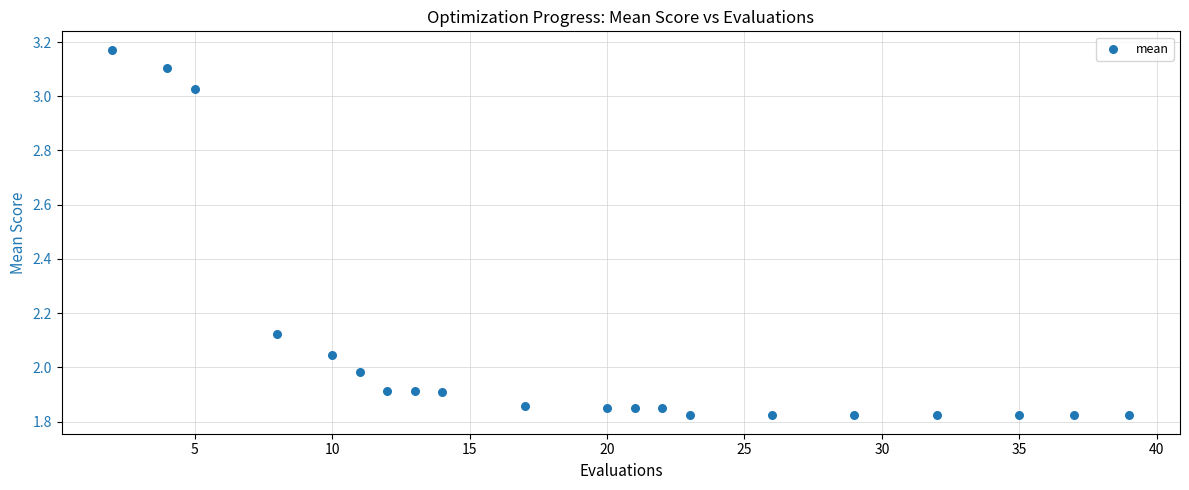

What is the range of X values (max minus min)?

37.0